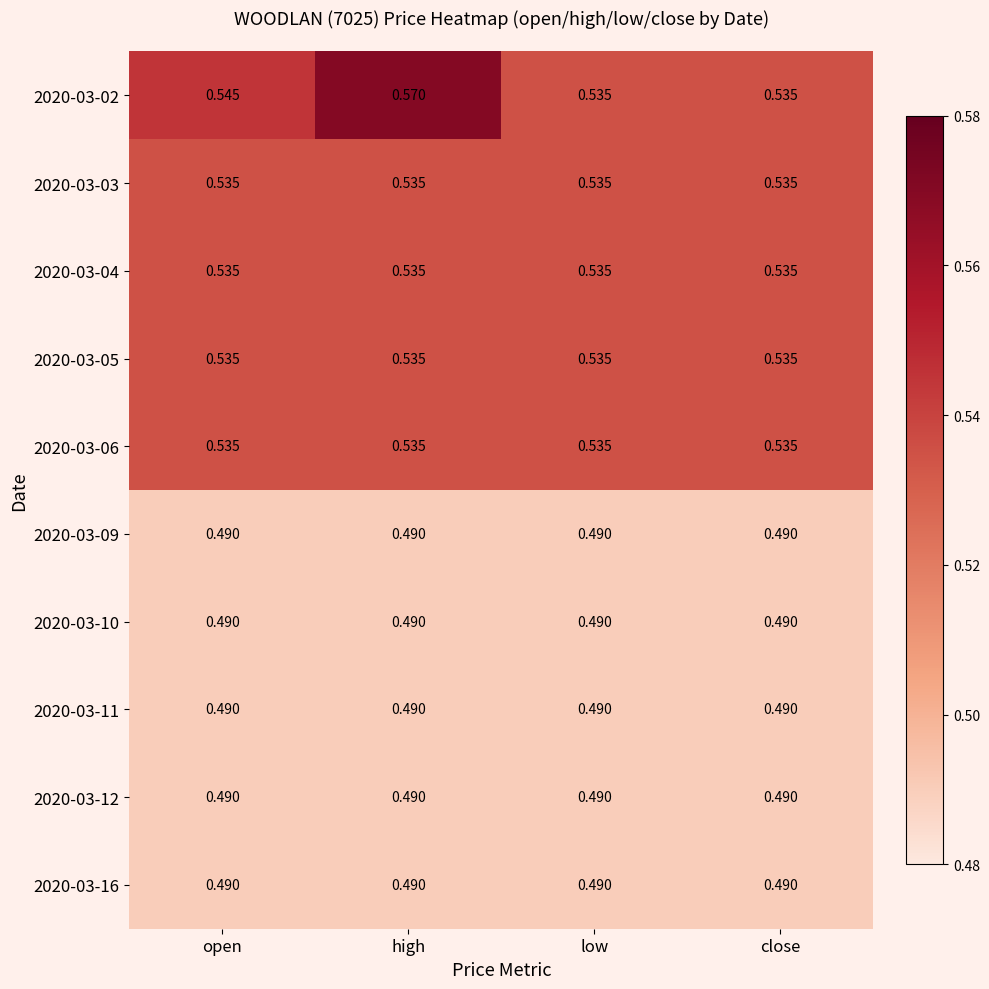

At which category does the chart reach its peak across all series?

high